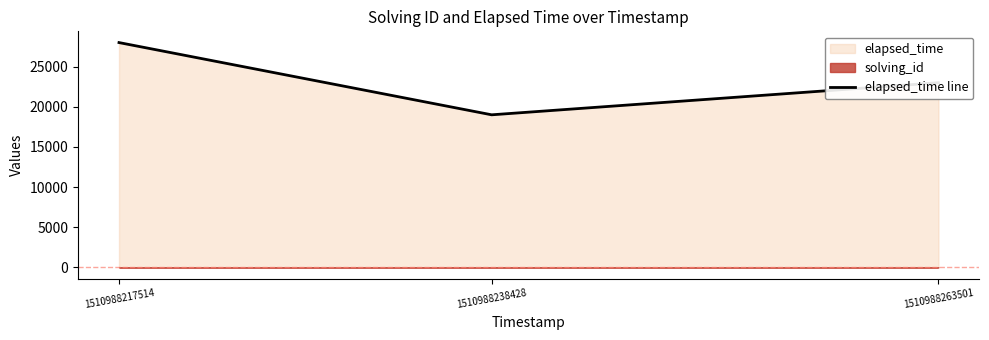

What is the difference between the maximum and minimum values?

9000